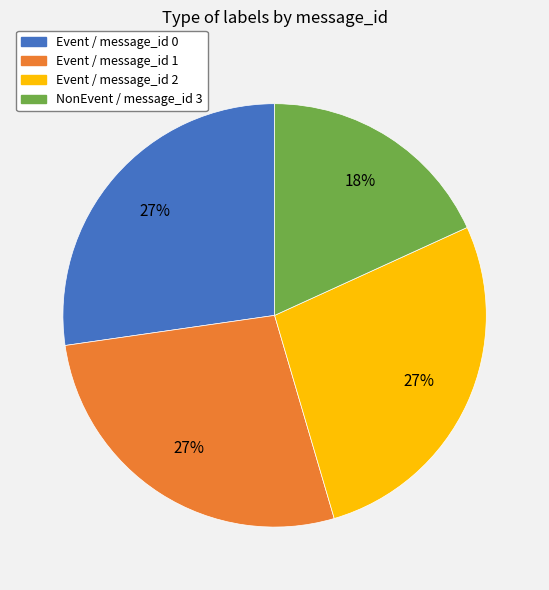

Does Event / message_id 2 represent more than half of the total?

No